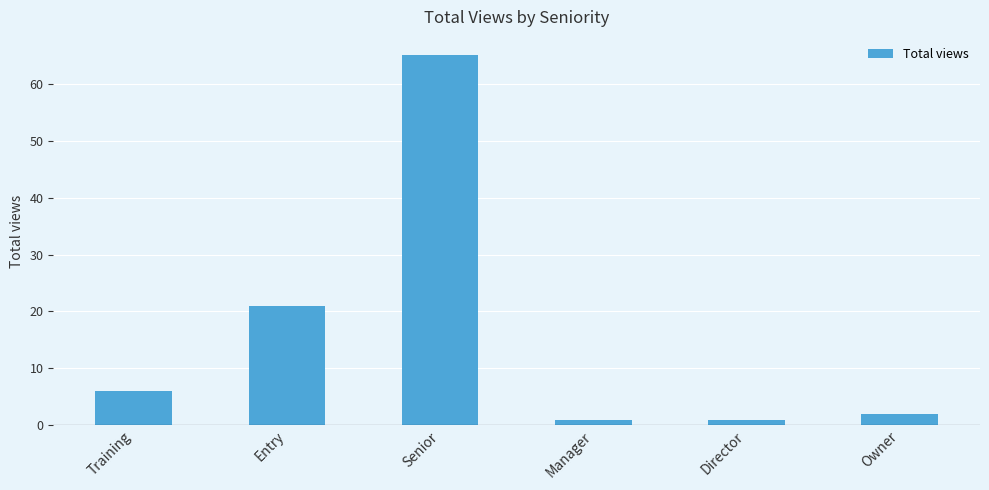

What is the difference between the values at Entry and Training?

15